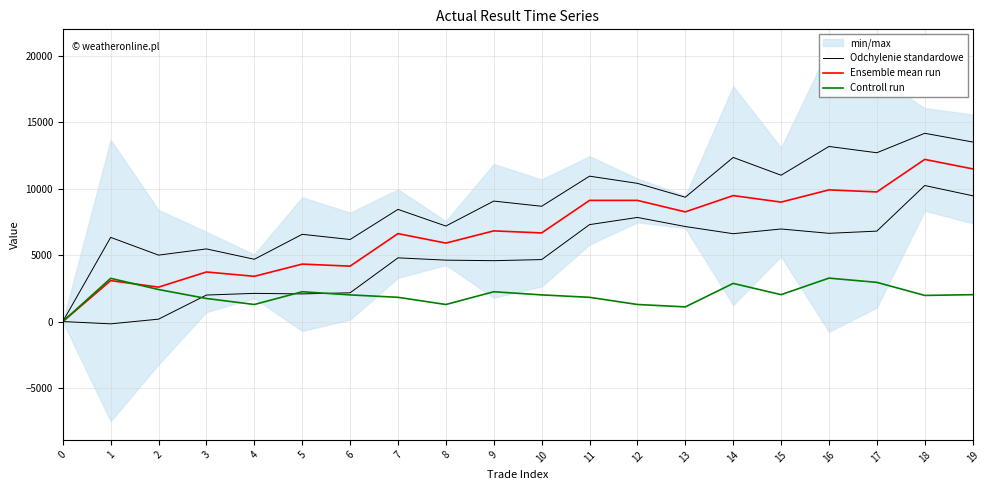

The Controll run series shows 1282.9 at 4. True or false?

True